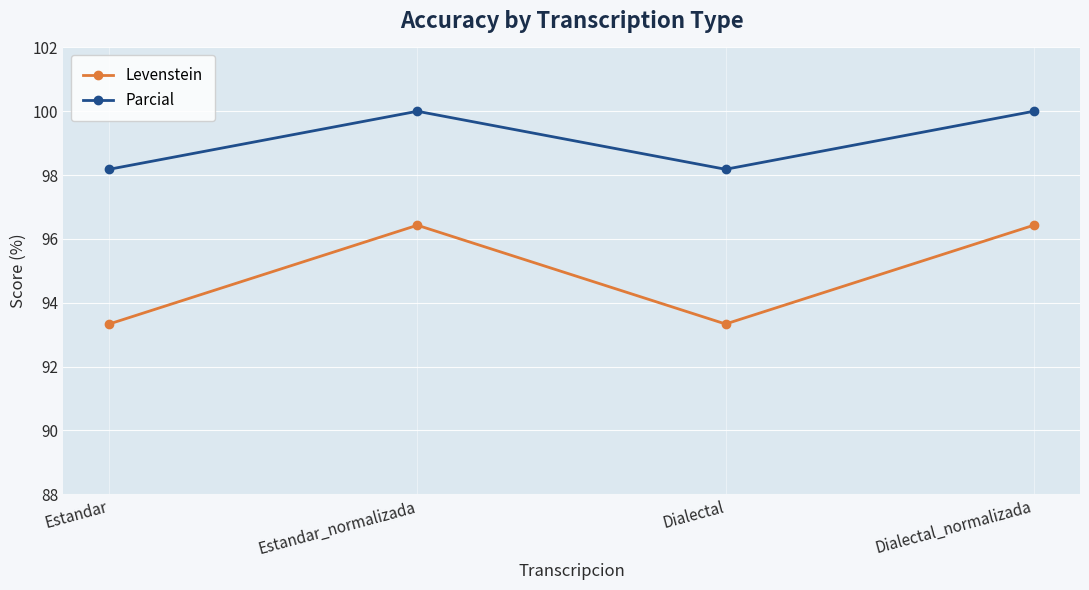

Count the number of data series in this chart.

2